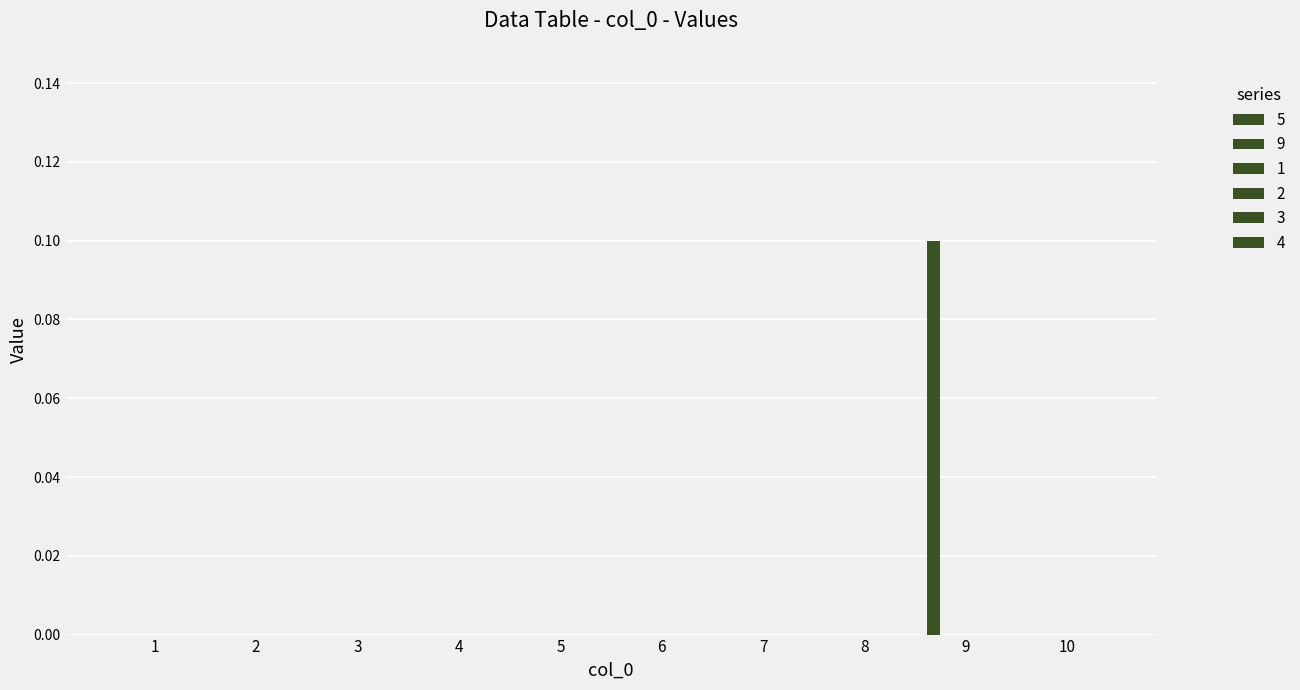

Are the bars horizontal?

No